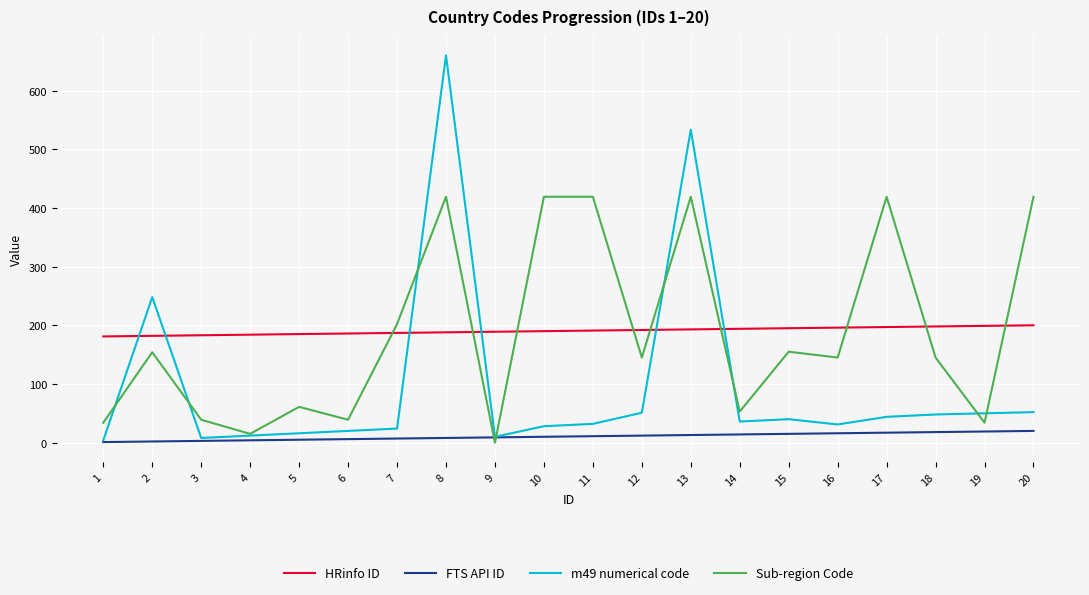

List the series in order of their peak value, highest first.

m49 numerical code, Sub-region Code, HRinfo ID, FTS API ID